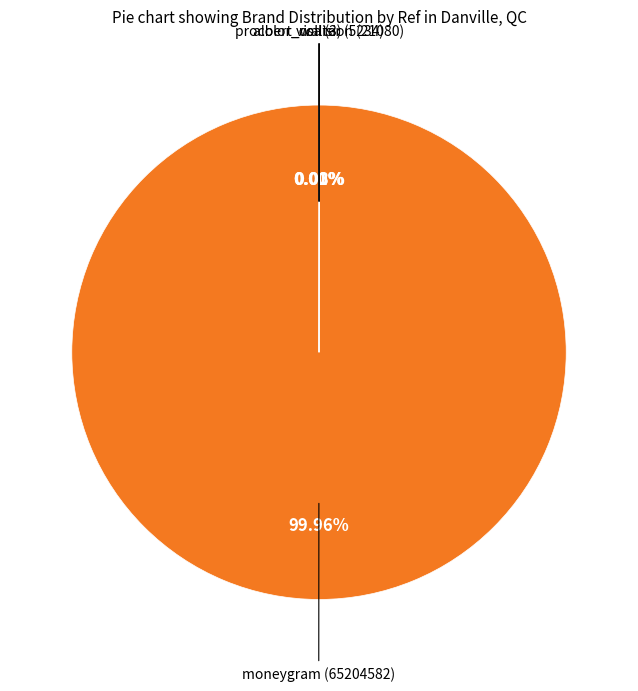

Rank the categories by value from highest to lowest.

moneygram, procolor_collision, albert_walter, visa